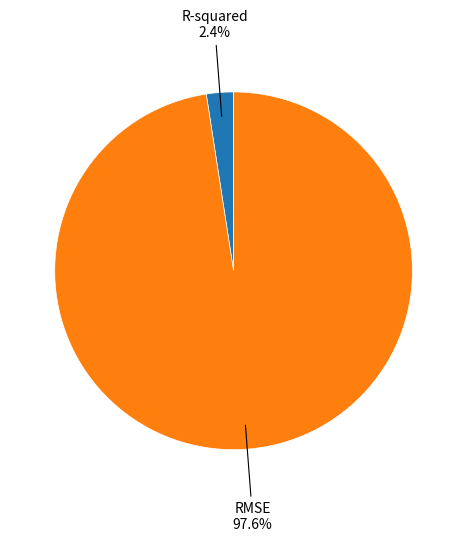

How many segments does this pie chart have?

2